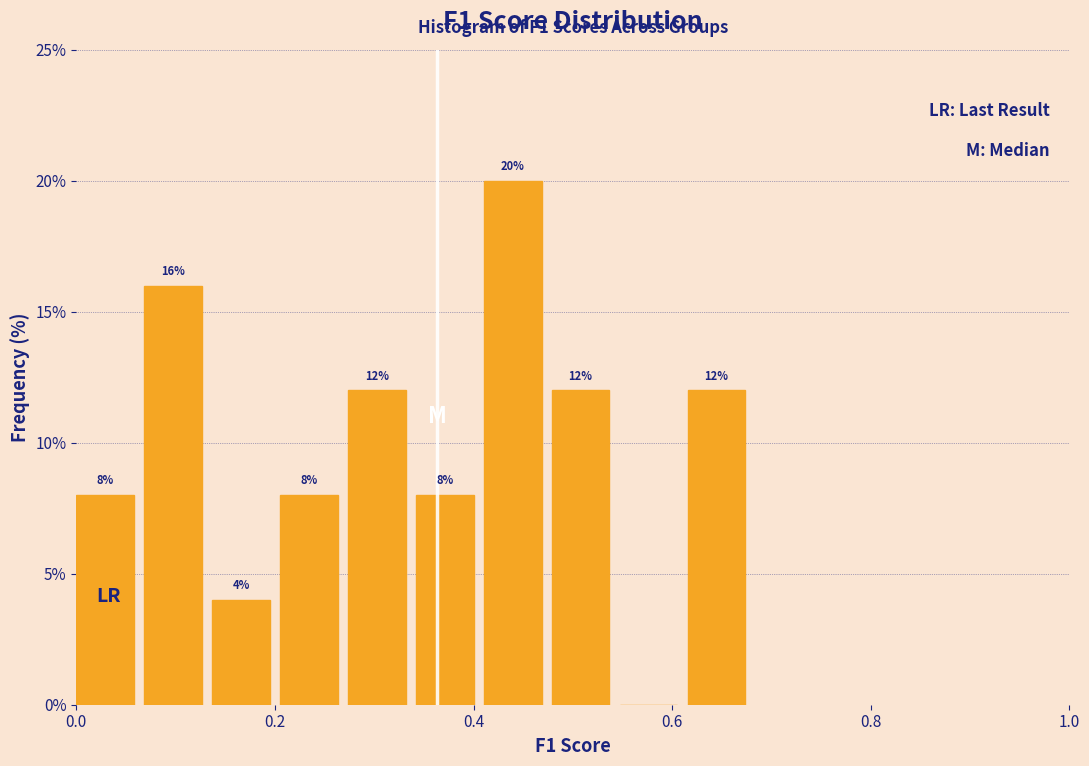

Around what value on the x-axis is the tallest bar? Give the approximate position of its centre, as read against the axis.

0.44